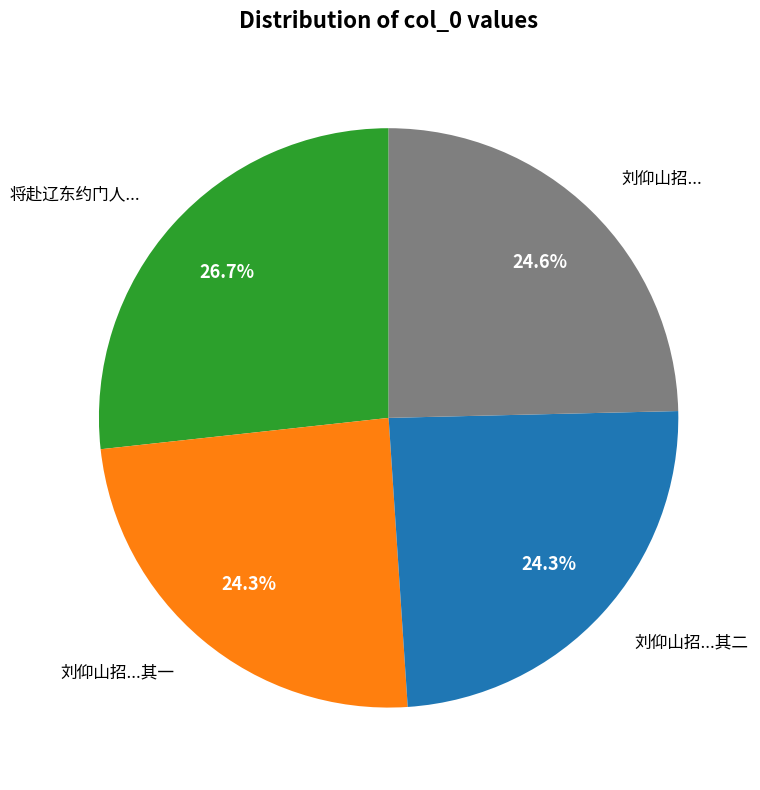

Does any single category account for the majority?

No